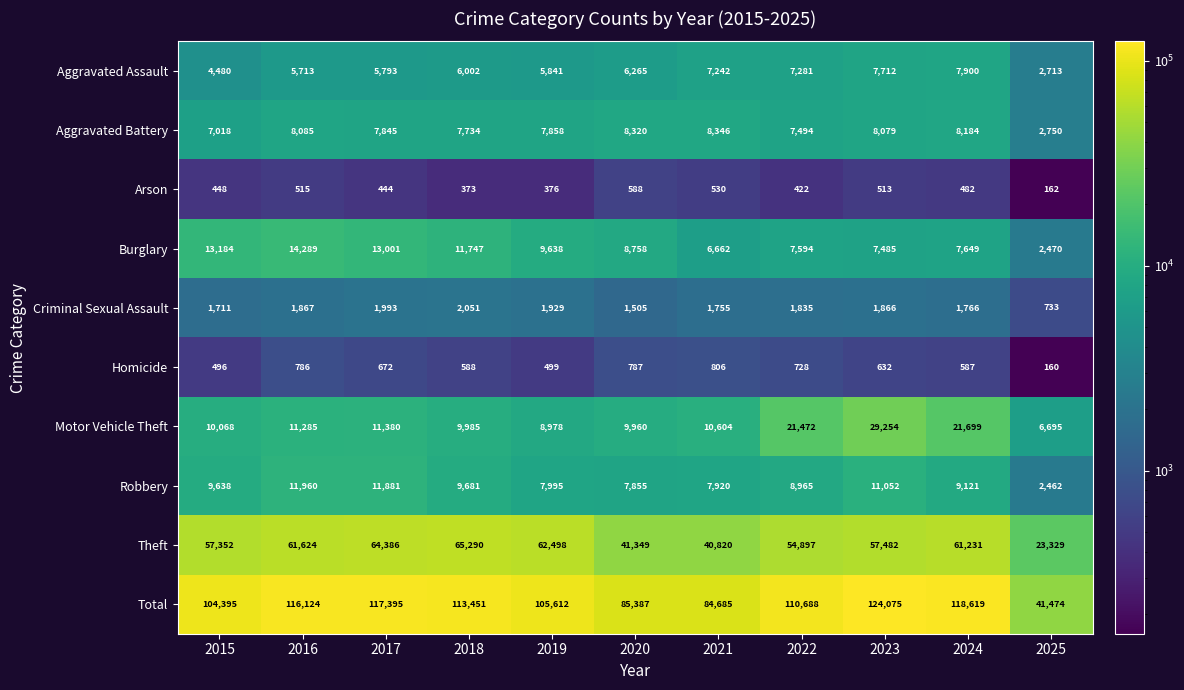

What is the difference between the Aggravated Battery values at 2023 and 2024?

105